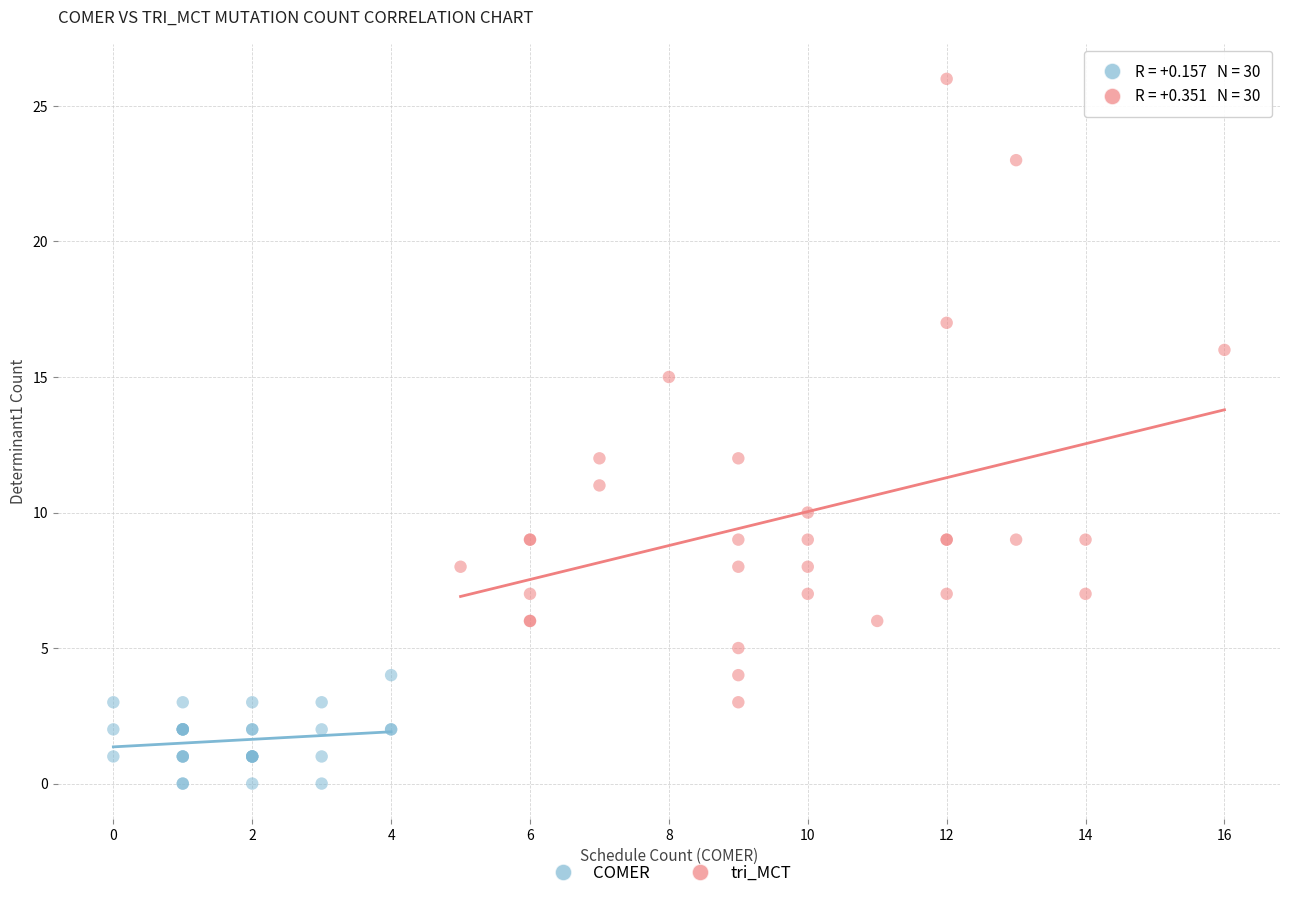

Which series reaches the maximum Y coordinate?

tri_MCT